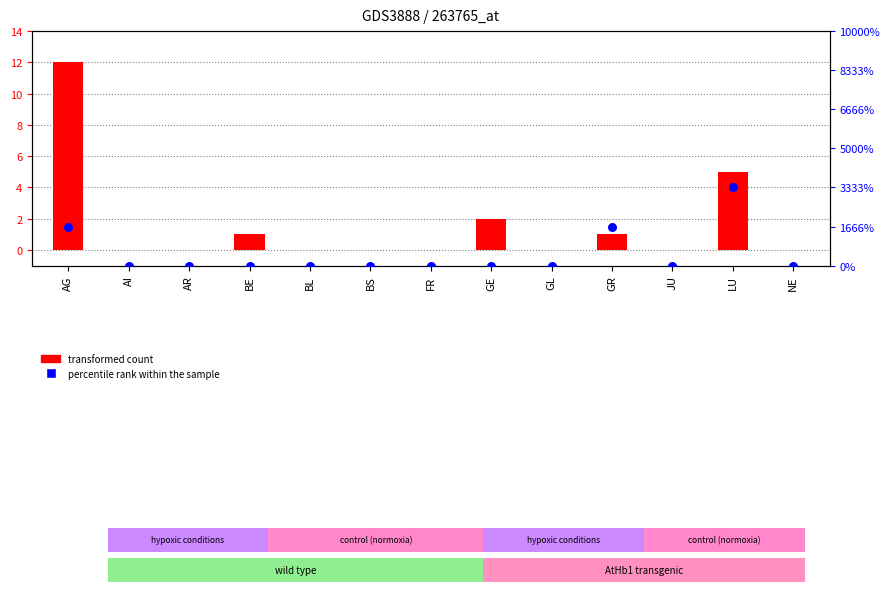

Is the value of transformed count at GL greater than the value of percentile rank within the sample at AG?

No